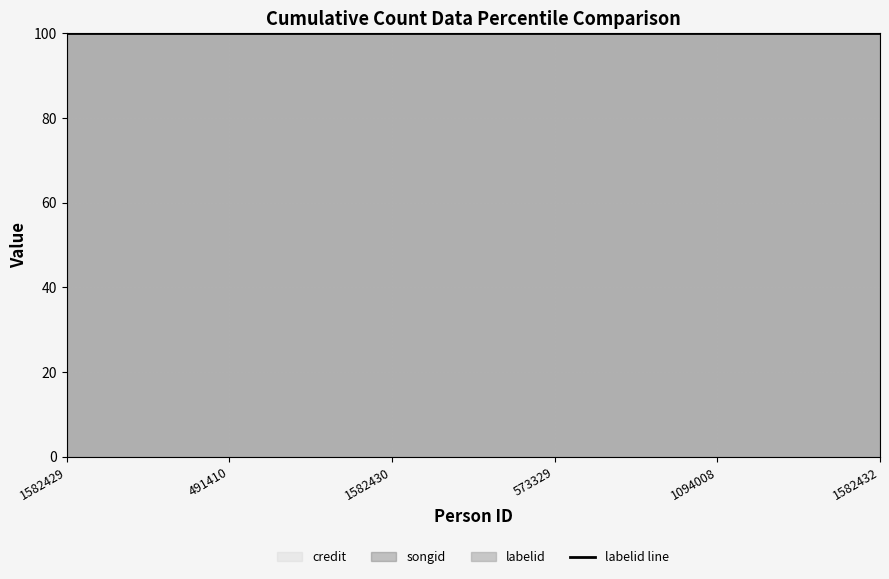

At which label is labelid closest to 3230?

1582429